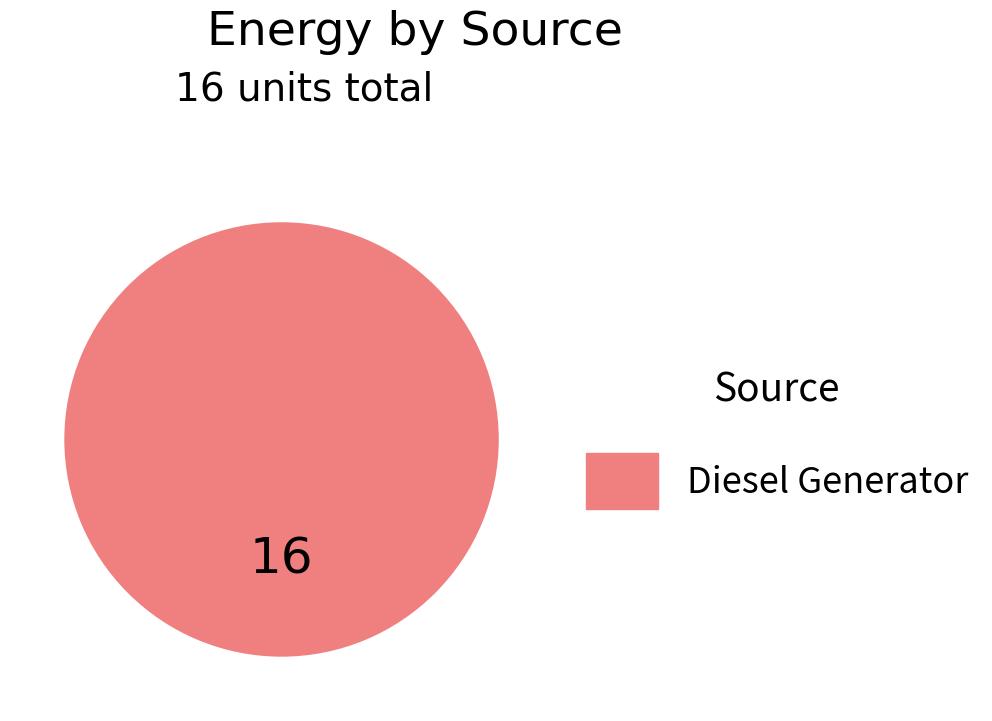

Rank the categories by value from highest to lowest.

Diesel Generator